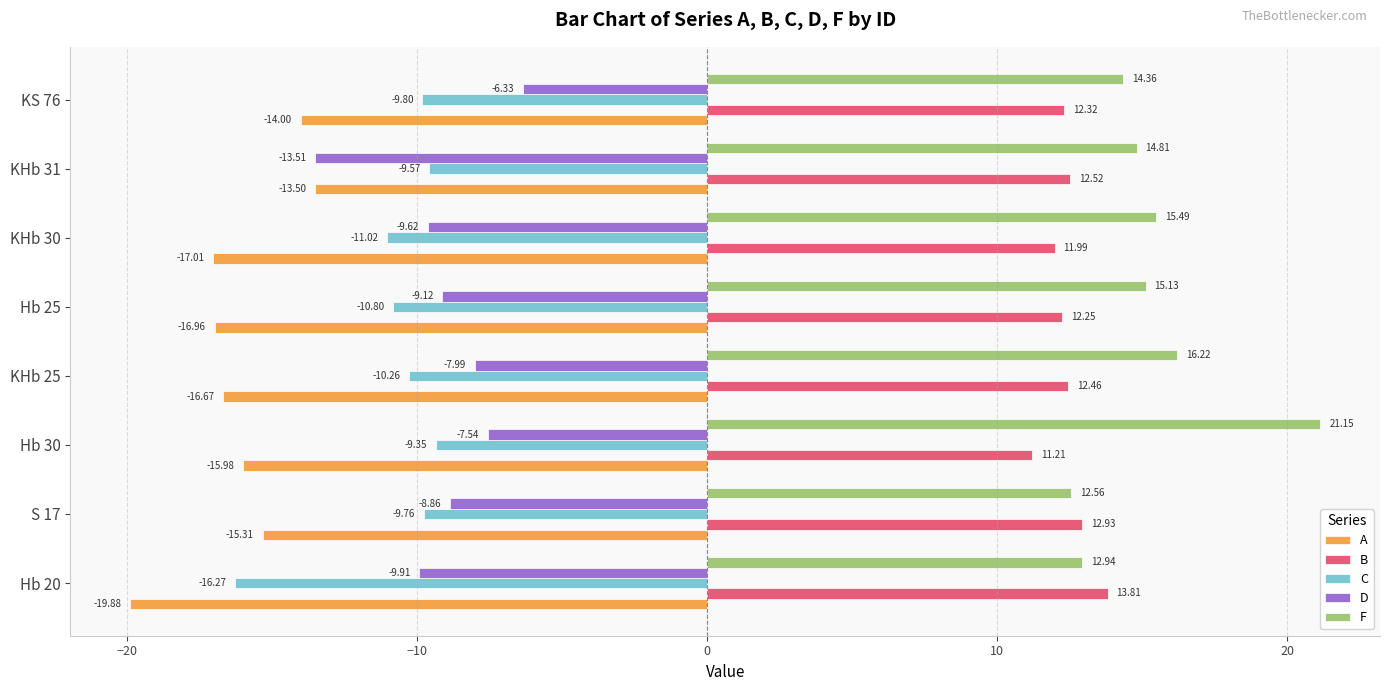

What is the minimum value shown in the chart?

-19.9